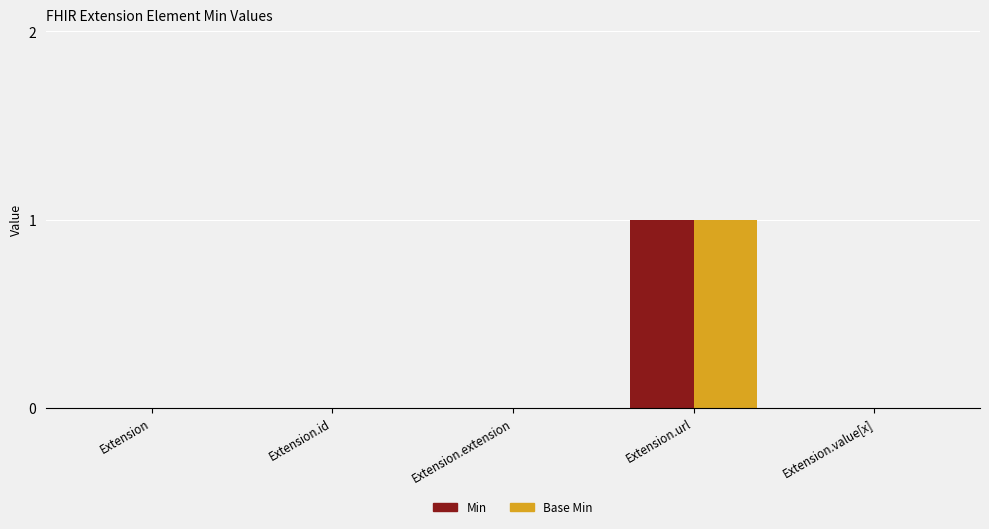

The Min series shows -1 at Extension.value[x]. True or false?

False